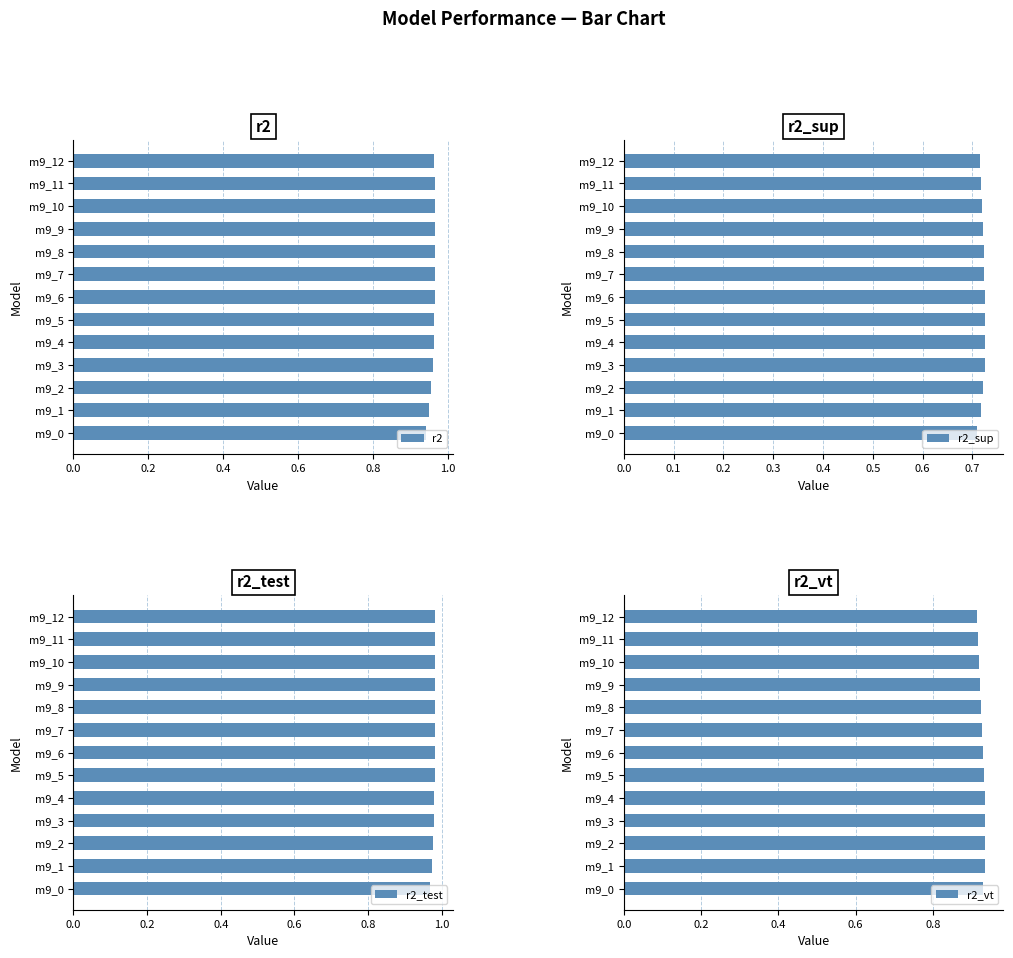

Reading left to right, extract all data points from this chart.

r2: 0.9	1.0	1.0	1.0	1.0	1.0	1.0	1.0	1.0	1.0	1.0	1.0	1.0
r2_sup: 0.7	0.7	0.7	0.7	0.7	0.7	0.7	0.7	0.7	0.7	0.7	0.7	0.7
r2_test: 1.0	1.0	1.0	1.0	1.0	1.0	1.0	1.0	1.0	1.0	1.0	1.0	1.0
r2_vt: 0.9	0.9	0.9	0.9	0.9	0.9	0.9	0.9	0.9	0.9	0.9	0.9	0.9